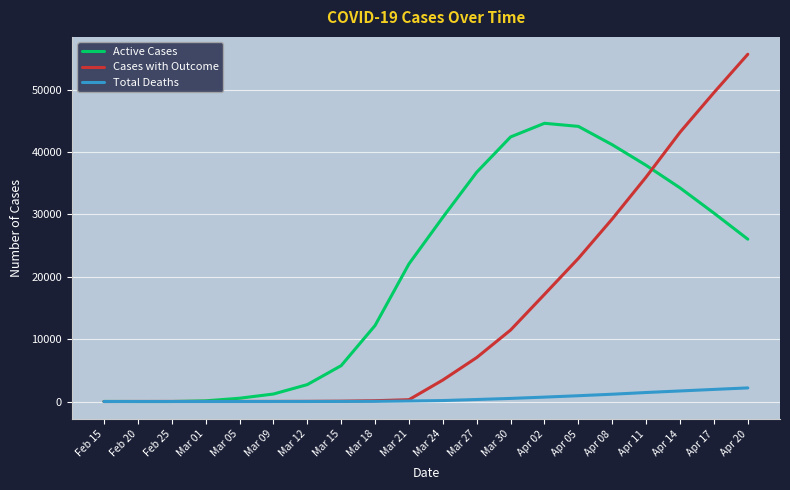

Between Mar 01 and Apr 05, which series saw the biggest shift?

Active Cases